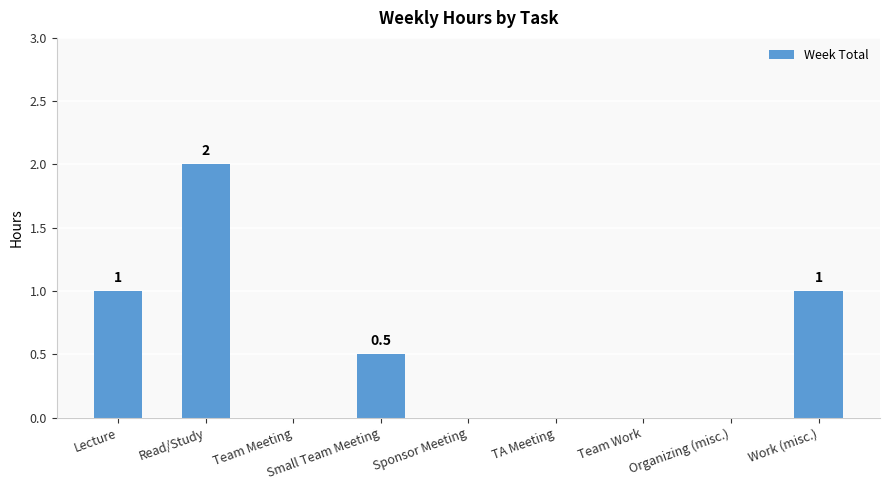

What is the change in value from Lecture to Team Meeting?

-1.0